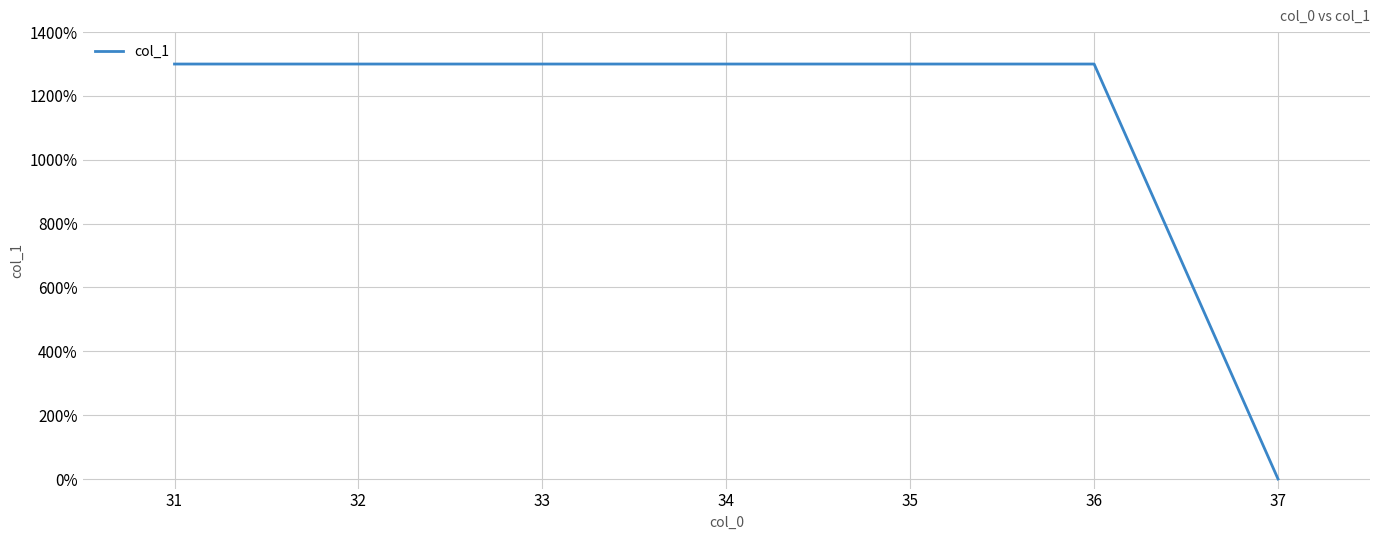

True or false: the data shows 1300 at 31.

True